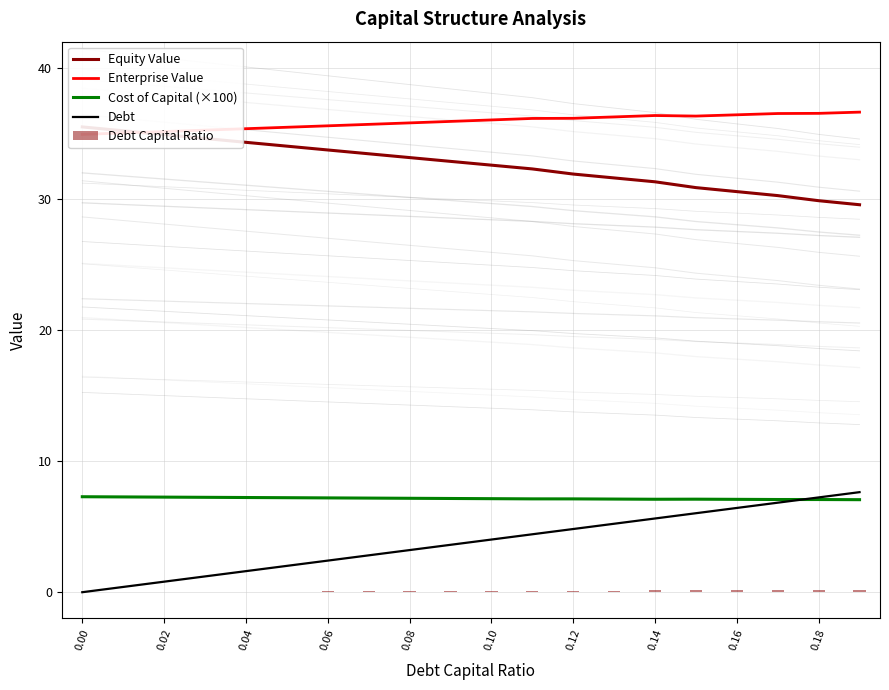

What is the difference between the second highest and minimum values in the Cost of Capital (×100) series?

0.2